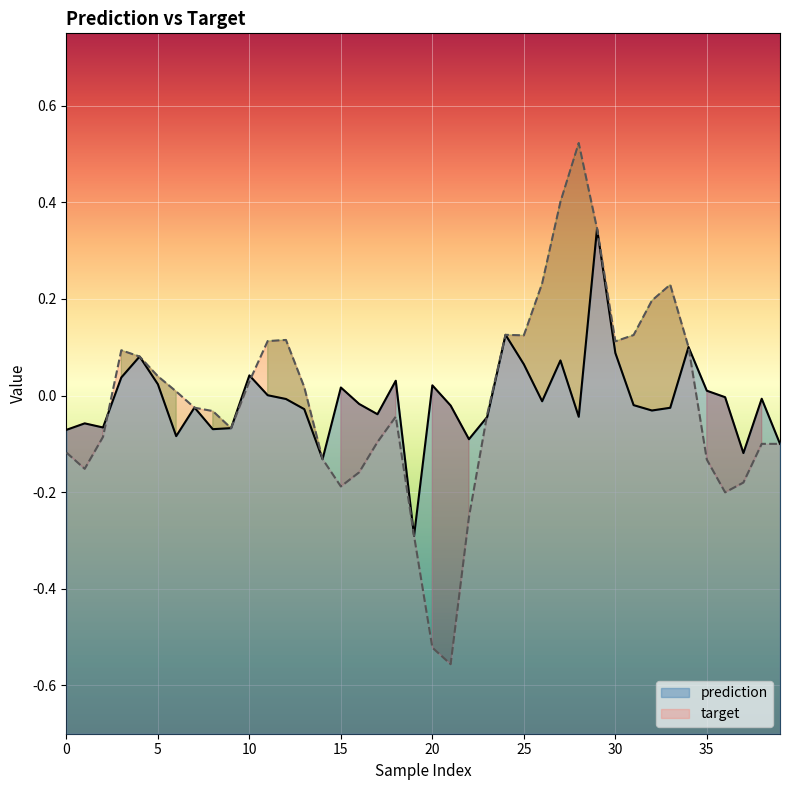

What is the maximum value for prediction?

0.3